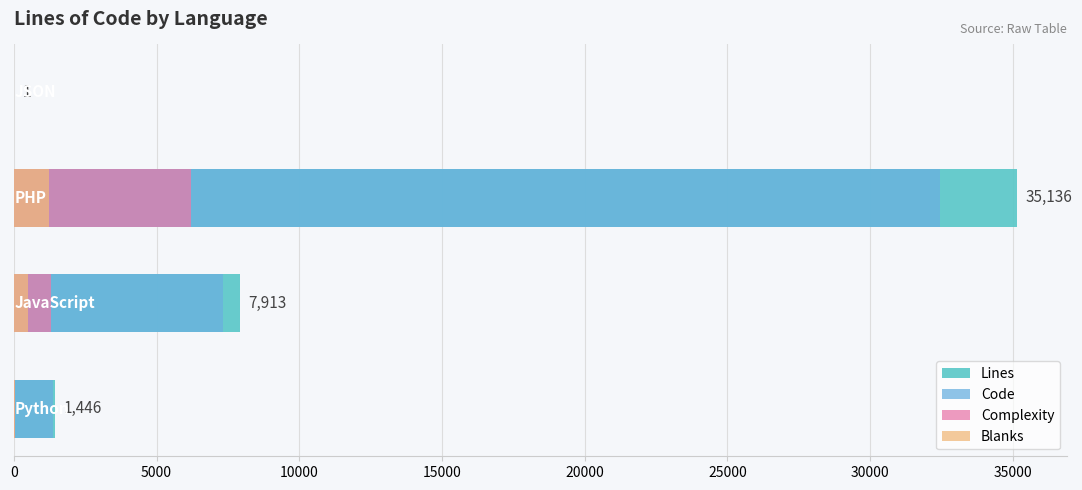

The Blanks series shows 23 at 0. True or false?

True